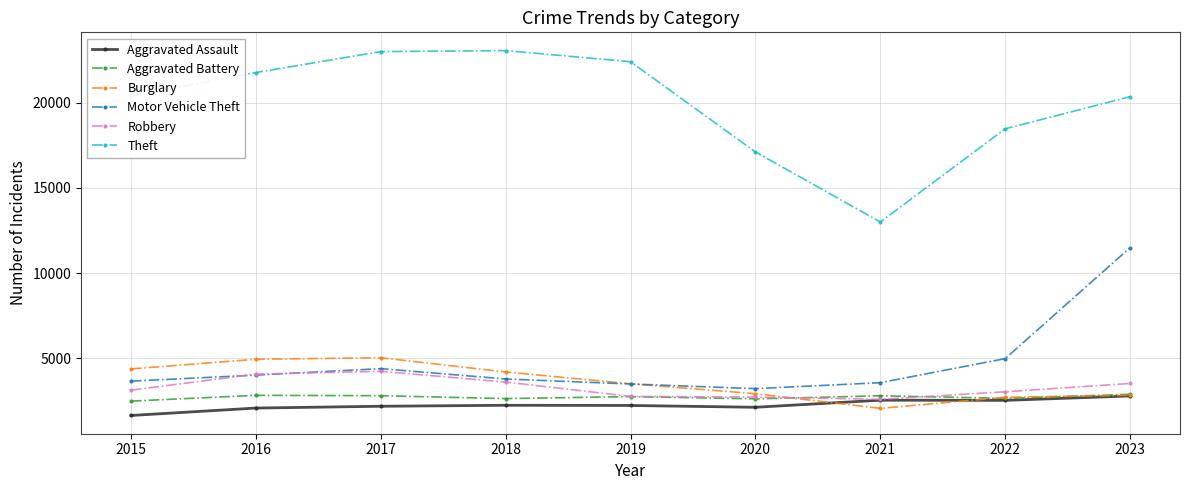

What is the value of the Theft point at the 9th from the left?

20361